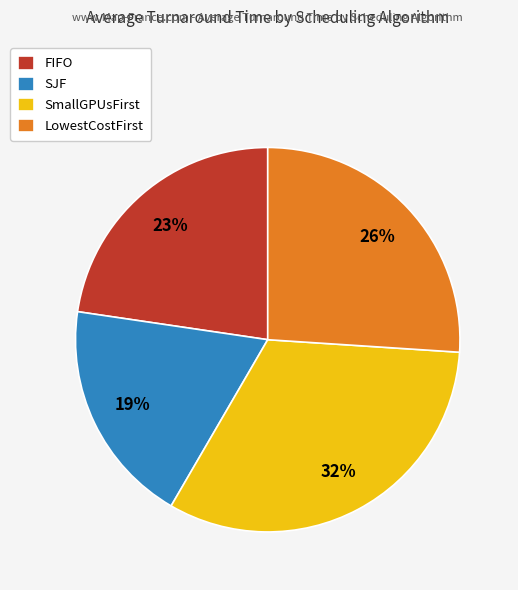

True or false: SmallGPUsFirst accounts for 32% of the total.

True